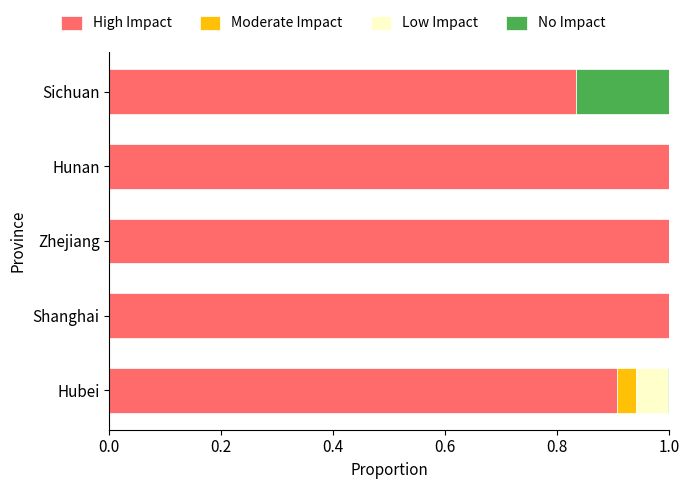

True or false: High Impact has a value of 1.0 at Shanghai.

True